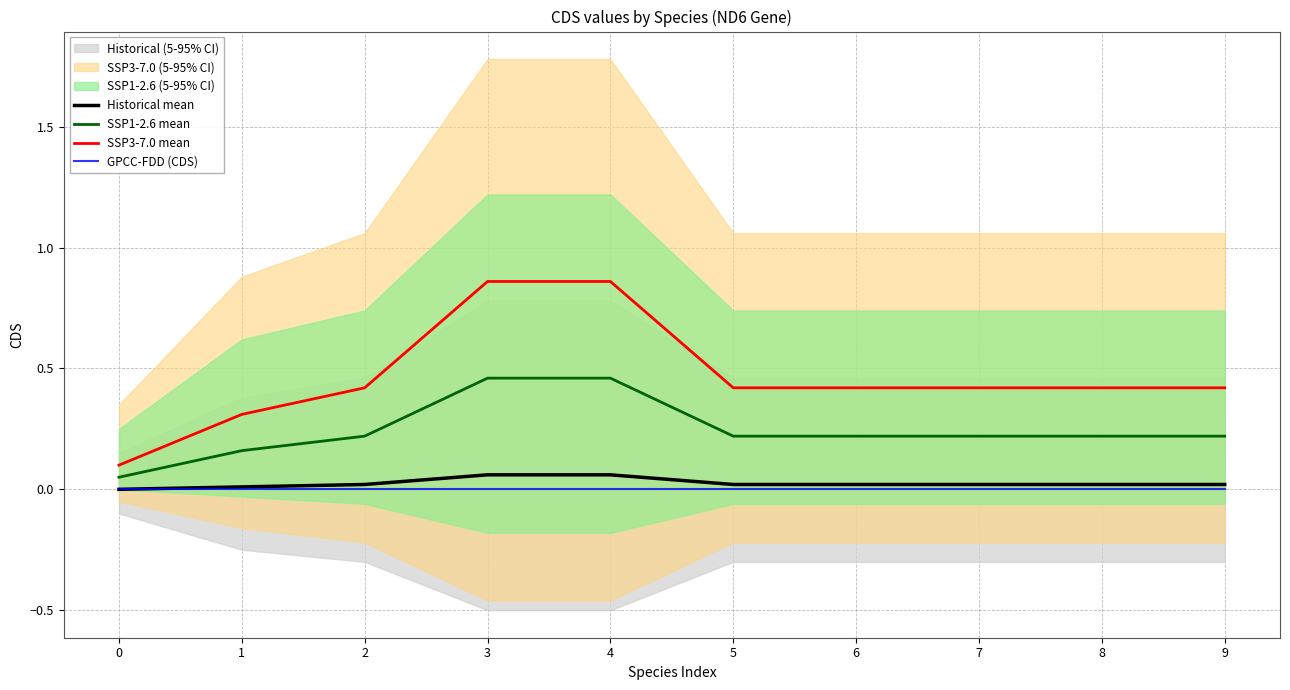

The SSP1-2.6 mean series shows 0.2 at 7. True or false?

True